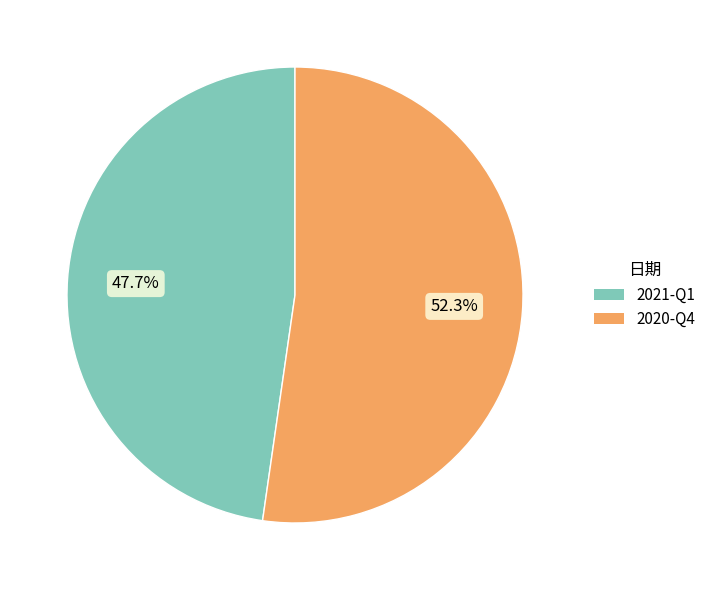

How many slices are in this pie chart?

2